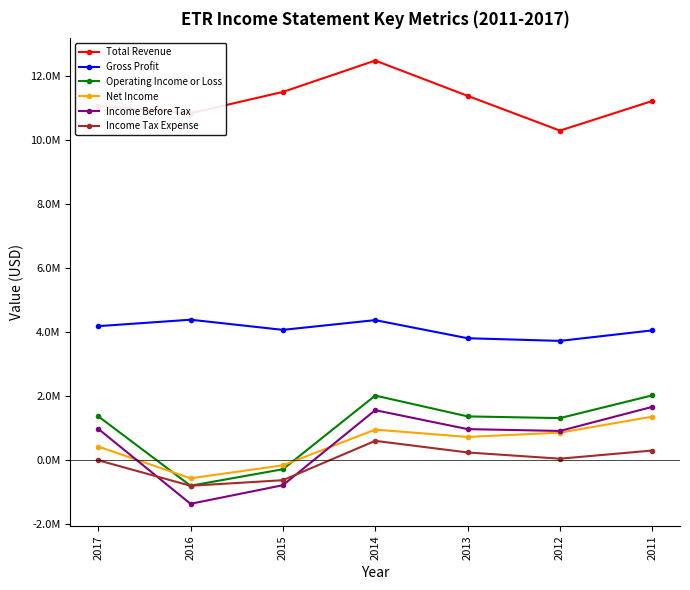

True or false: Operating Income or Loss and Income Tax Expense intersect in this chart.

False